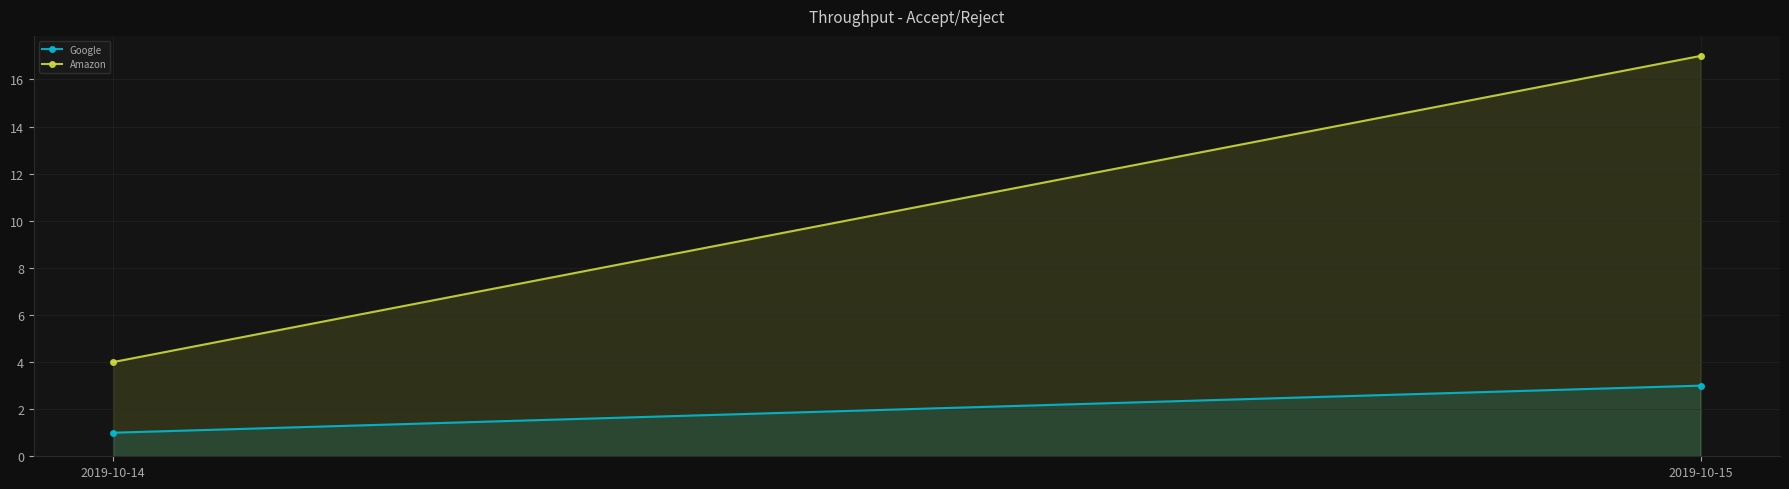

Between 2019-10-15 and 2019-10-14, which is larger?

2019-10-15